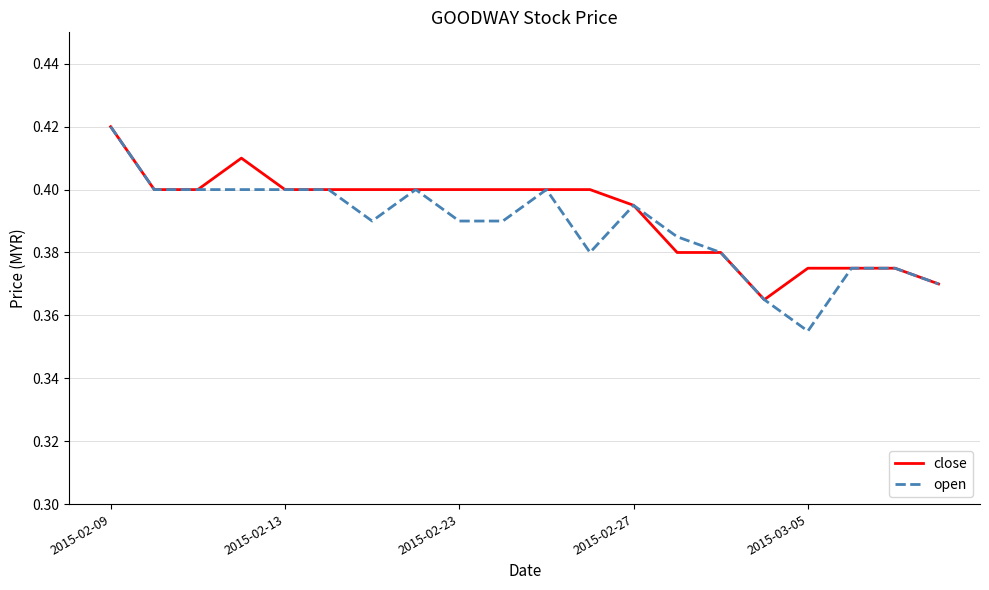

Count the number of data series in this chart.

2